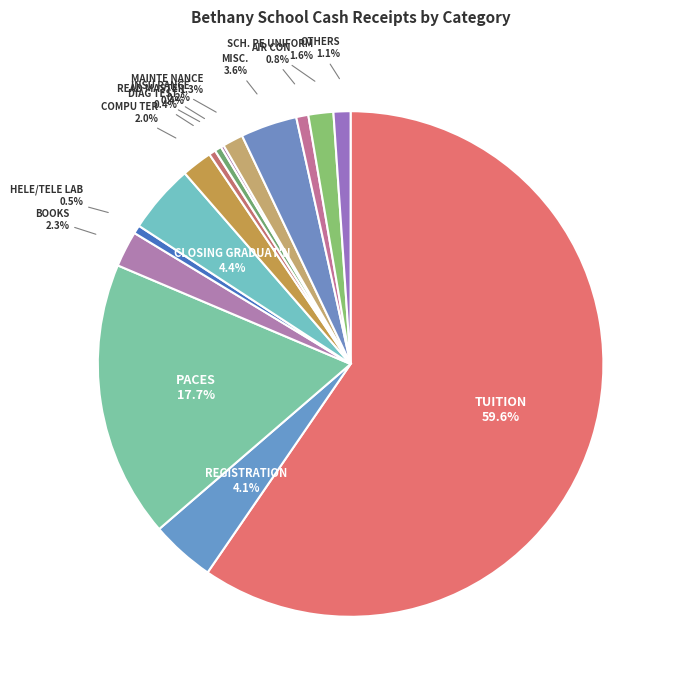

What is the largest slice in the pie chart?

TUITION